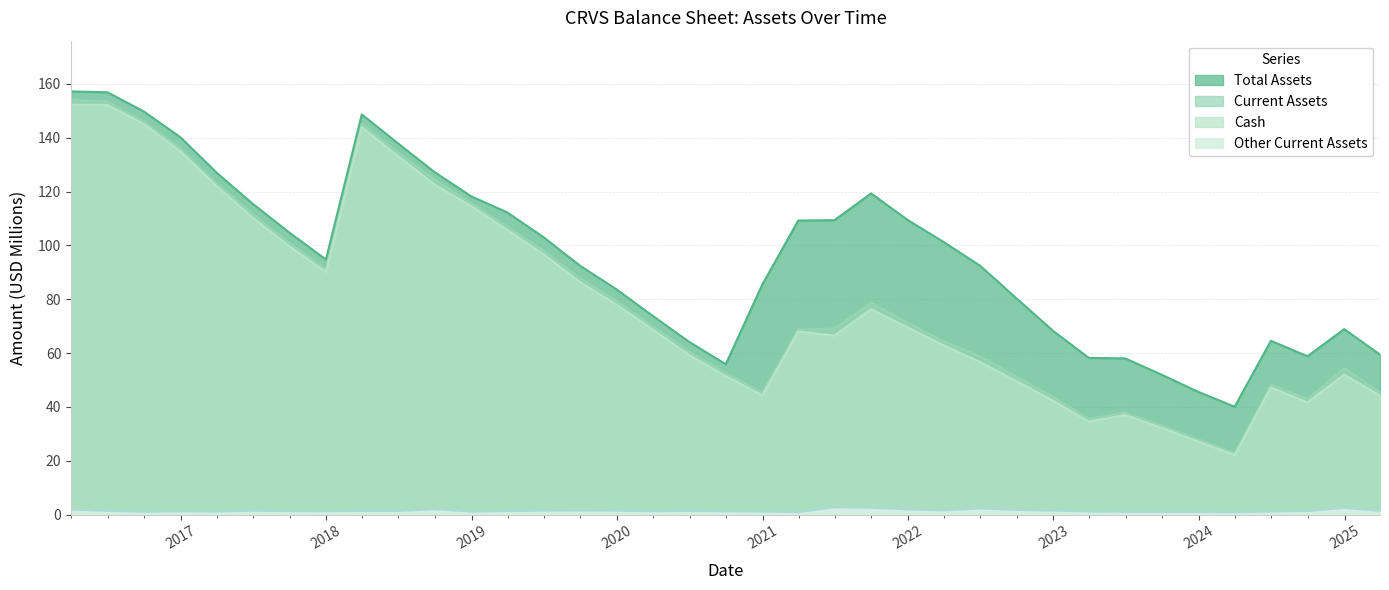

At which label does Current Assets reach its minimum?

2024-Q1